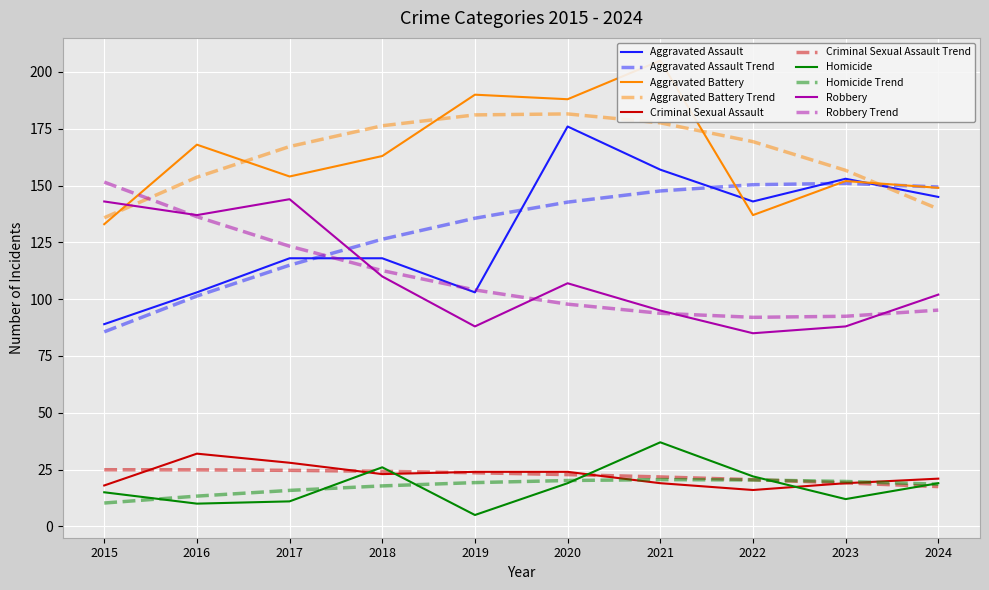

What is the greatest value displayed?

205